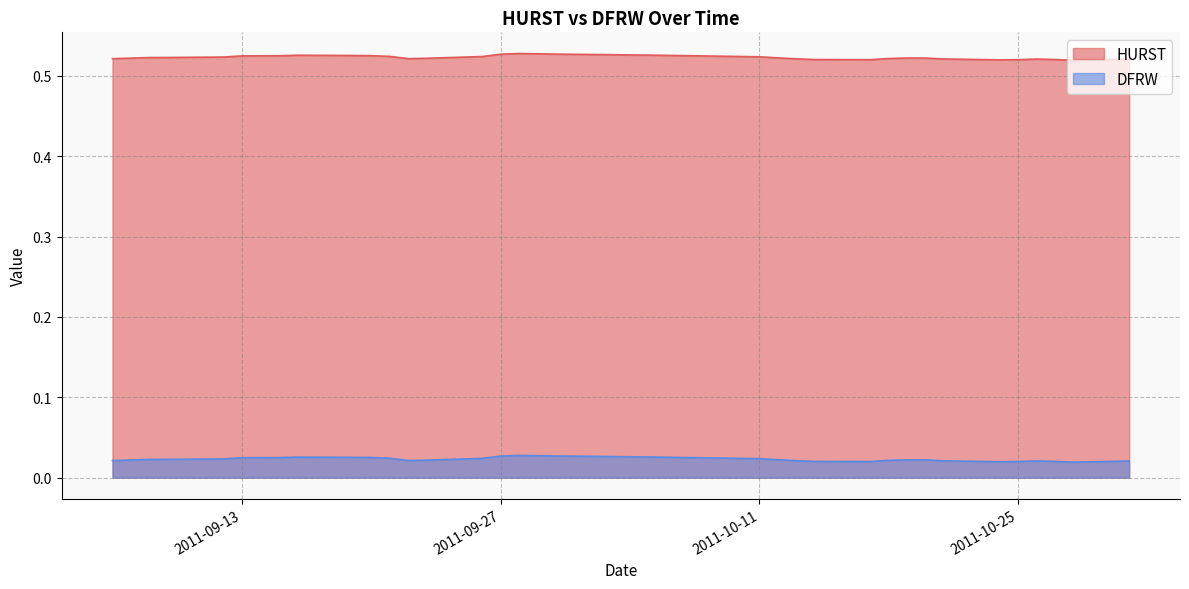

Reading left to right, transcribe all the data shown in this chart.

HURST: 0.5	0.5	0.5	0.5	0.5	0.5	0.5	0.5	0.5	0.5	0.5	0.5	0.5	0.5	0.5	0.5	0.5	0.5	0.5	0.5	0.5	0.5	0.5	0.5	0.5	0.5	0.5	0.5	0.5	0.5	0.5	0.5	0.5	0.5	0.5	0.5	0.5	0.5	0.5	0.5
DFRW: 0.0	0.0	0.0	0.0	0.0	0.0	0.0	0.0	0.0	0.0	0.0	0.0	0.0	0.0	0.0	0.0	0.0	0.0	0.0	0.0	0.0	0.0	0.0	0.0	0.0	0.0	0.0	0.0	0.0	0.0	0.0	0.0	0.0	0.0	0.0	0.0	0.0	0.0	0.0	0.0